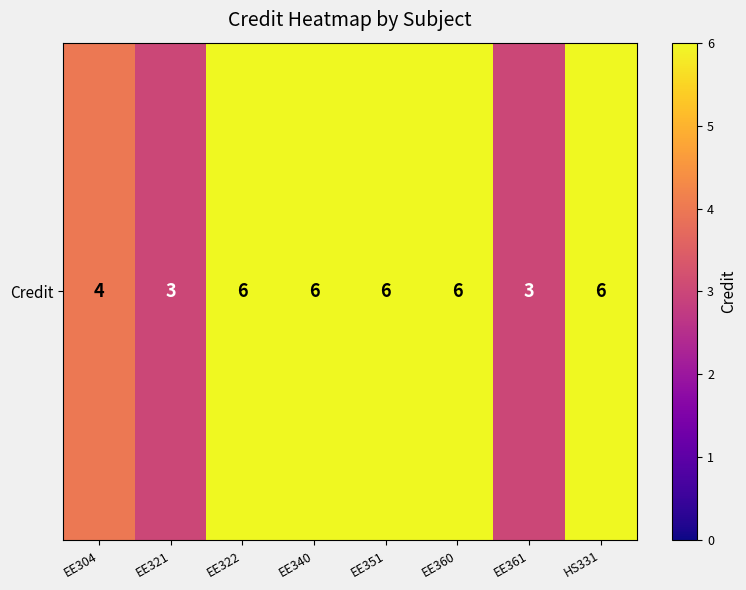

The chart shows a value of 11 at EE322. True or false?

False